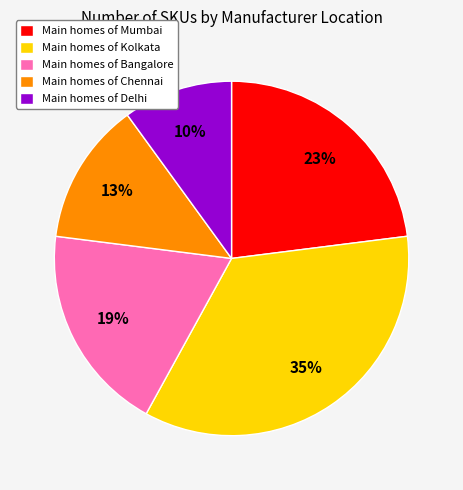

Between Main homes of Delhi and Main homes of Chennai, which is larger?

Main homes of Chennai